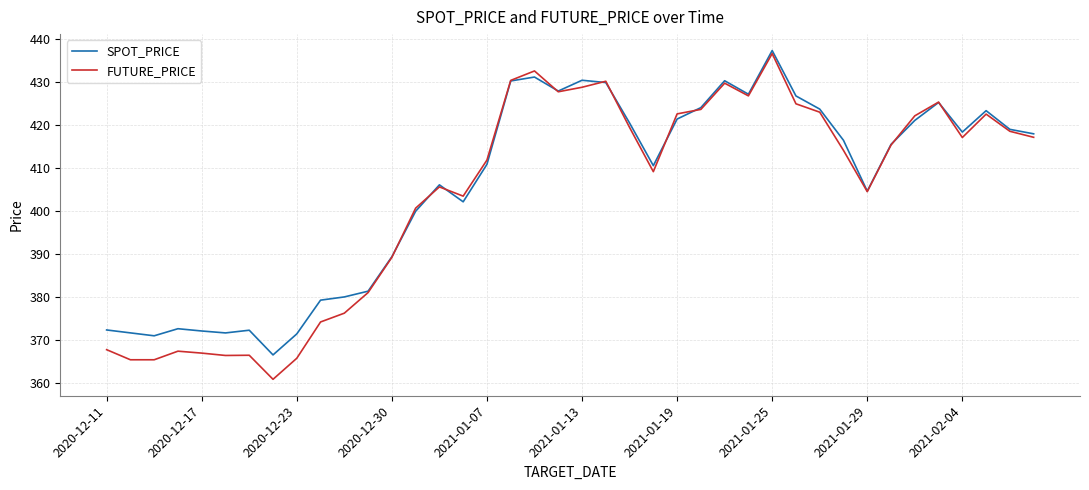

What is the highest value of the SPOT_PRICE series?

437.3